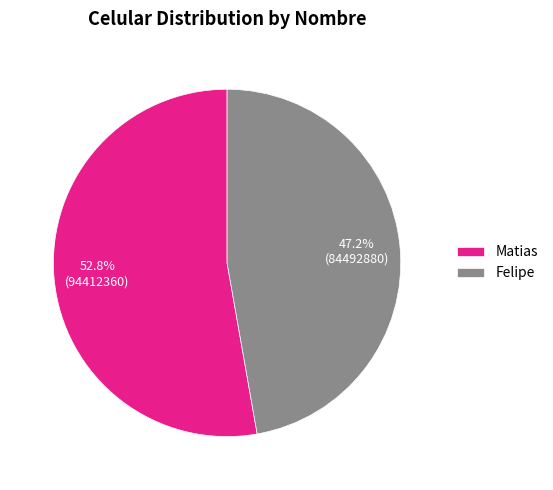

What is the ratio of the value at Felipe to the value at Matias?

0.9